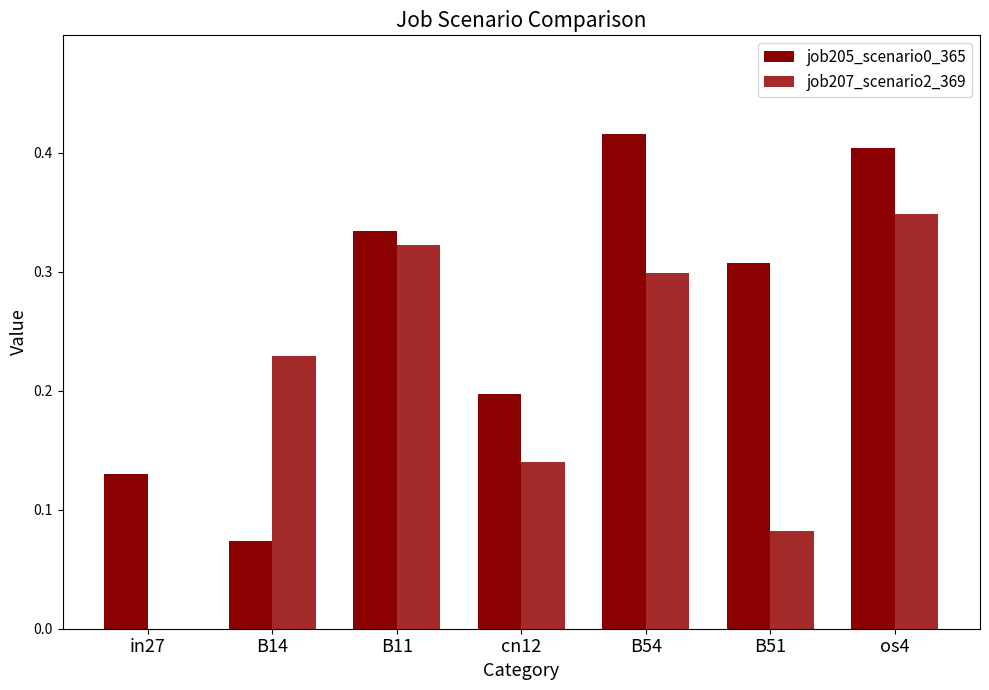

Between in27 and cn12, which series saw the biggest shift?

job207_scenario2_369